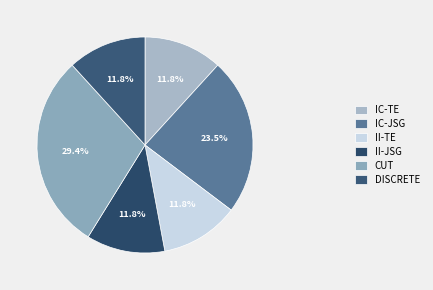

Count the number of slices in the pie.

6